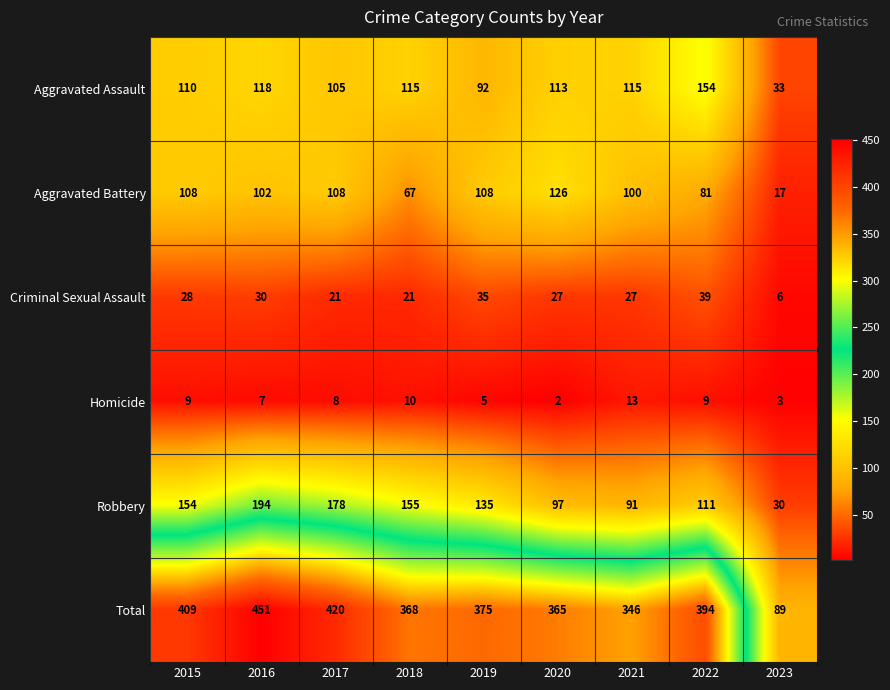

What is the difference between the highest and lowest values at 2015?

400